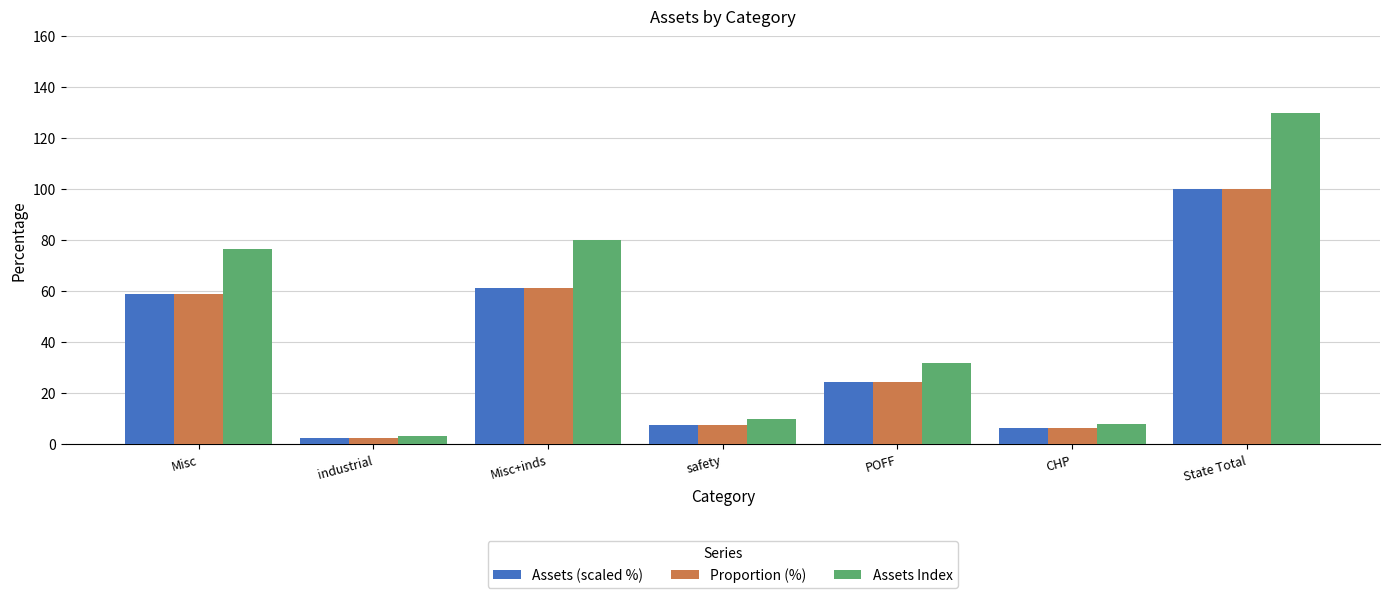

Which series has the largest range (max minus min)?

Assets Index